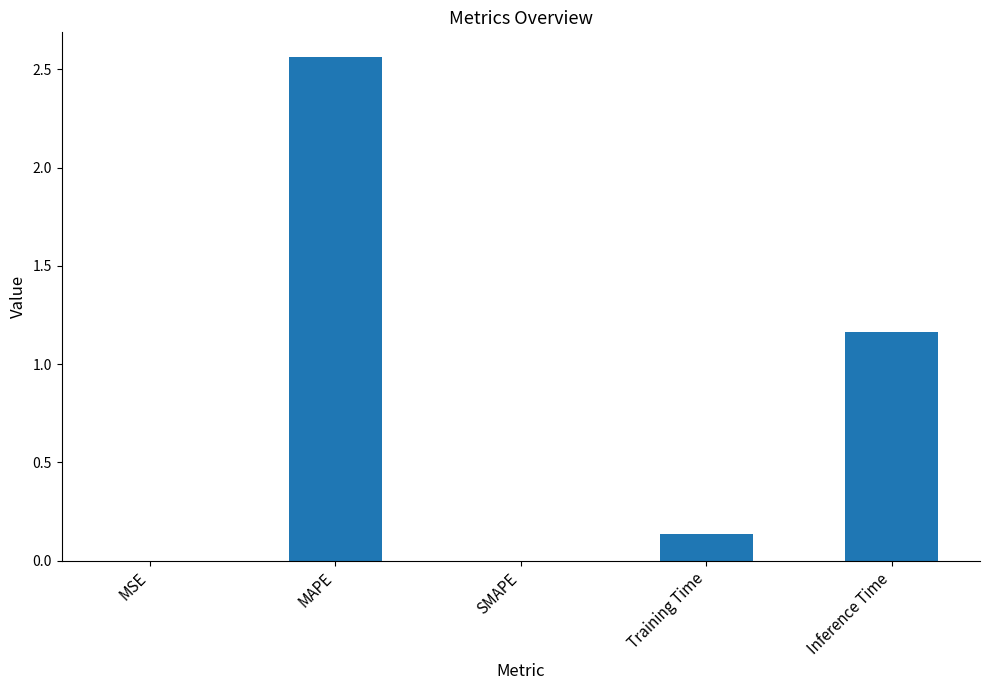

True or false: the data shows 0.0 at Training Time.

False